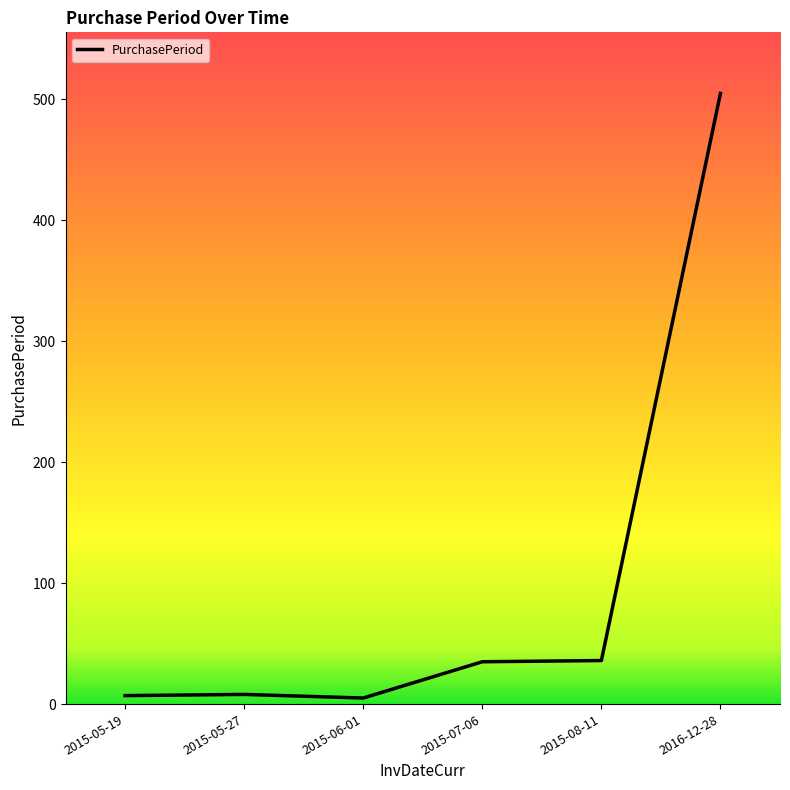

What is the average value?

99